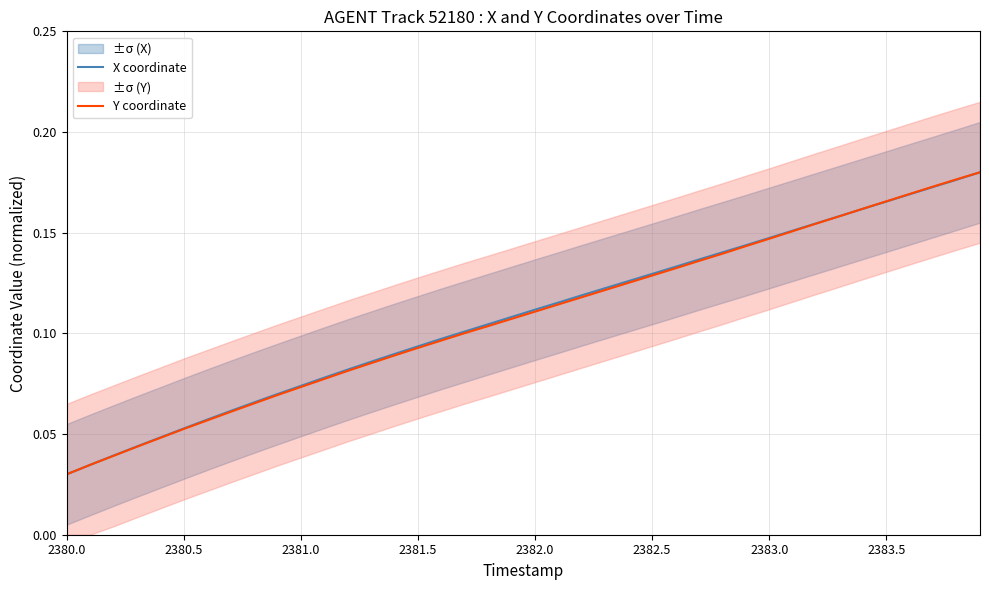

What is the average value of the X coordinate series?

0.1